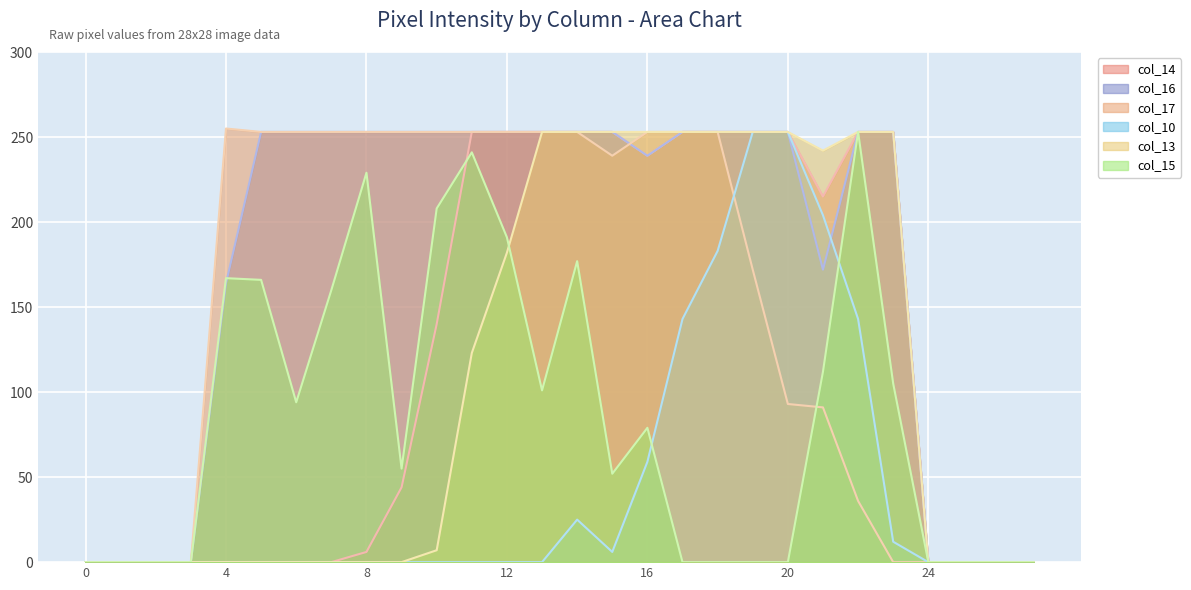

At which label does col_14 reach its peak?

11